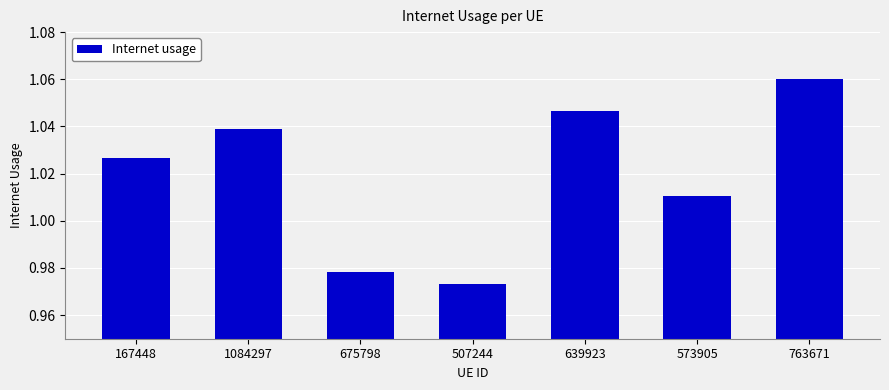

List the labels in order of value, smallest first.

507244, 675798, 573905, 167448, 1084297, 639923, 763671